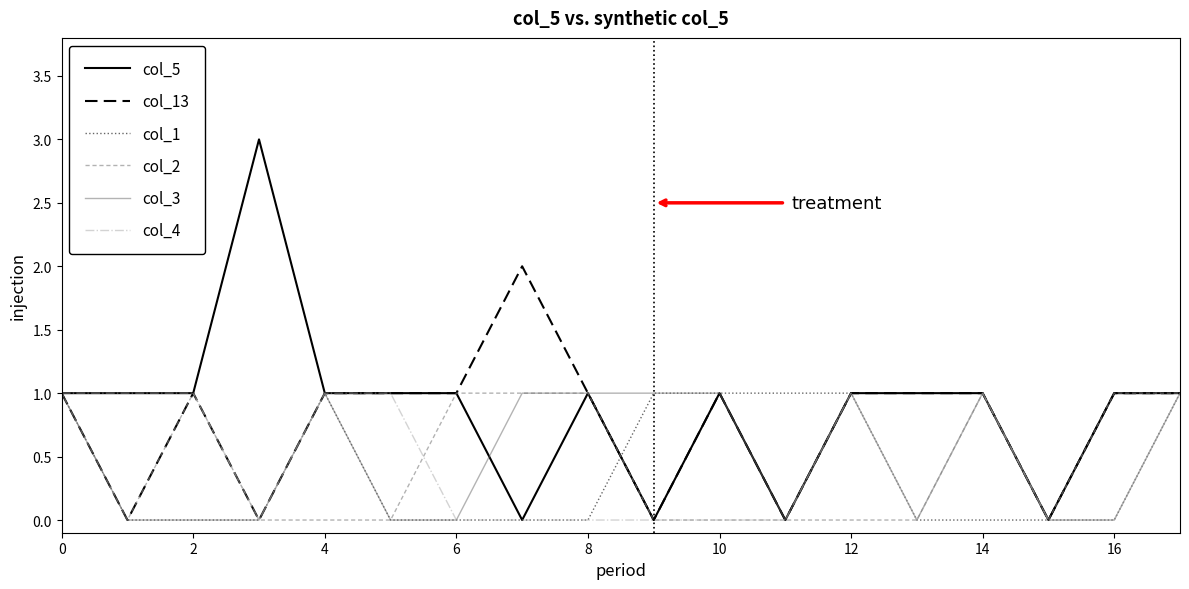

What is the sum of all col_1 values?

7